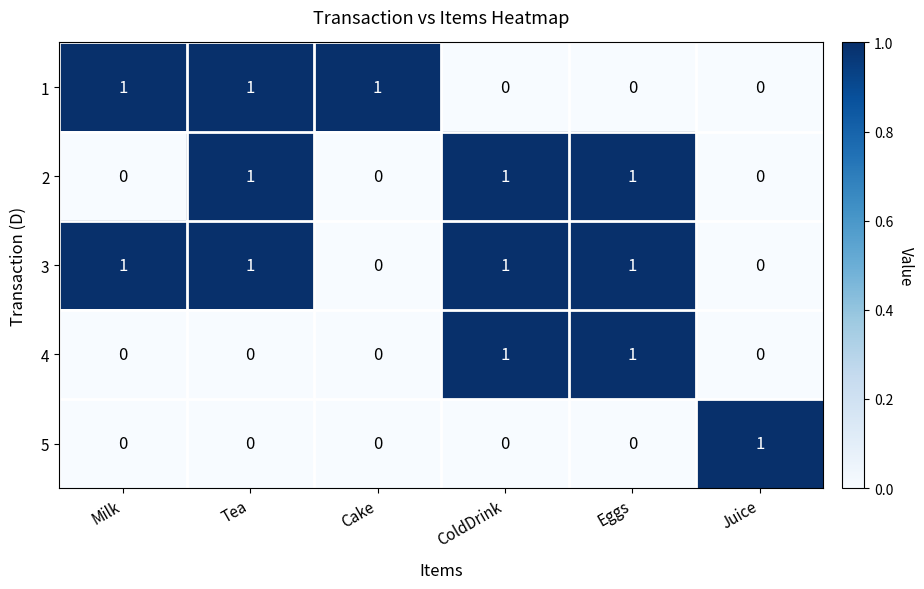

At how many categories does at least one series exceed 0?

6